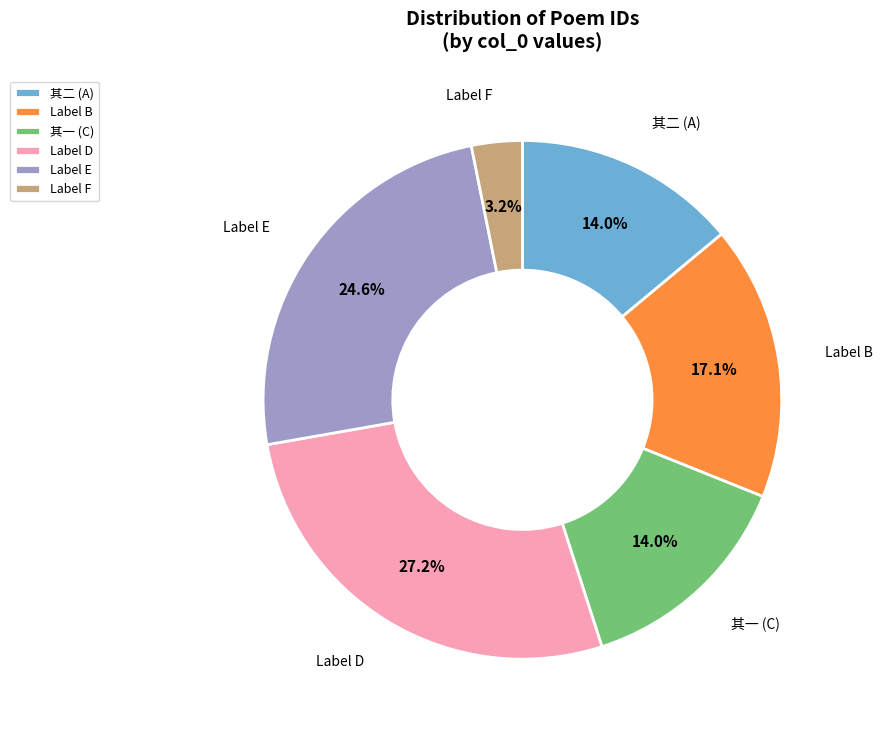

Is Label E the majority of the pie?

No